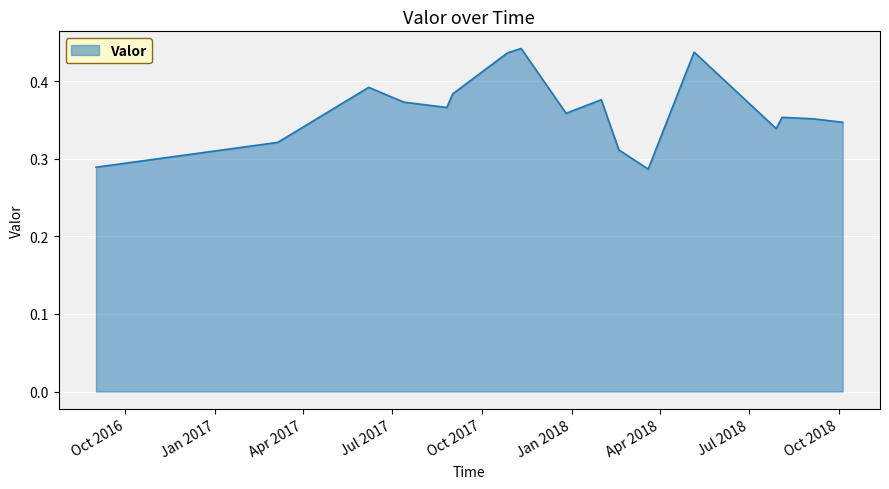

List the labels in order of value, largest first.

2017-11-10, 2018-05-06, 2017-10-27, 2017-06-07, 2017-09-01, 2018-01-31, 2017-07-13, 2017-08-26, 2017-12-26, 2018-08-04, 2018-09-05, 2018-10-05, 2018-07-29, 2017-03-06, 2018-02-18, 2016-09-01, 2018-03-20